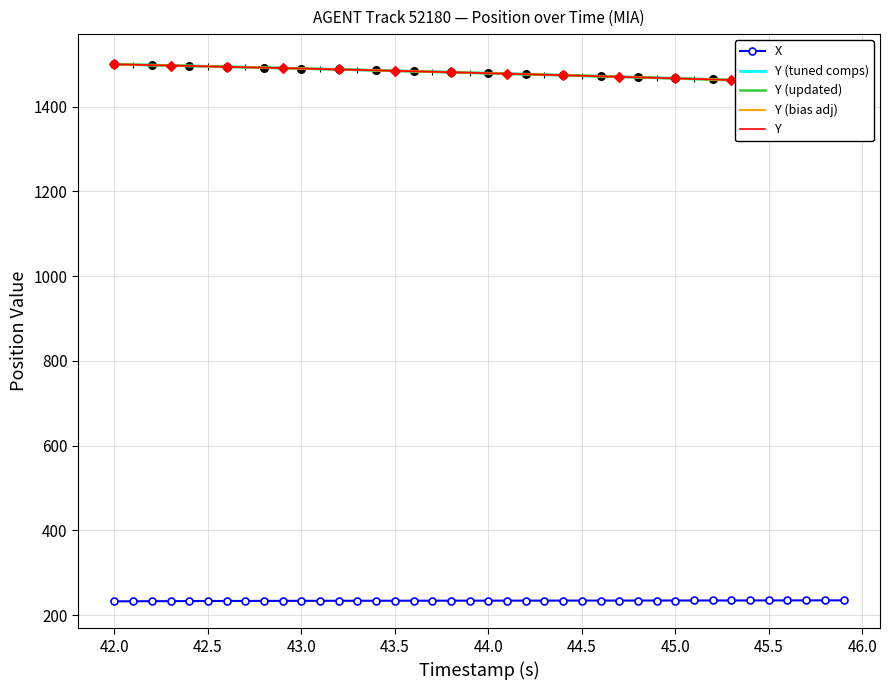

Which series contains the lowest Y value?

X